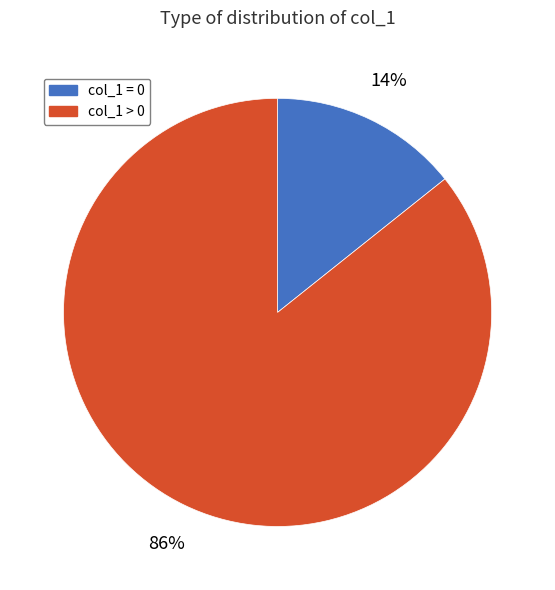

Is the sum of col_1 > 0 and col_1 = 0 greater than half?

Yes